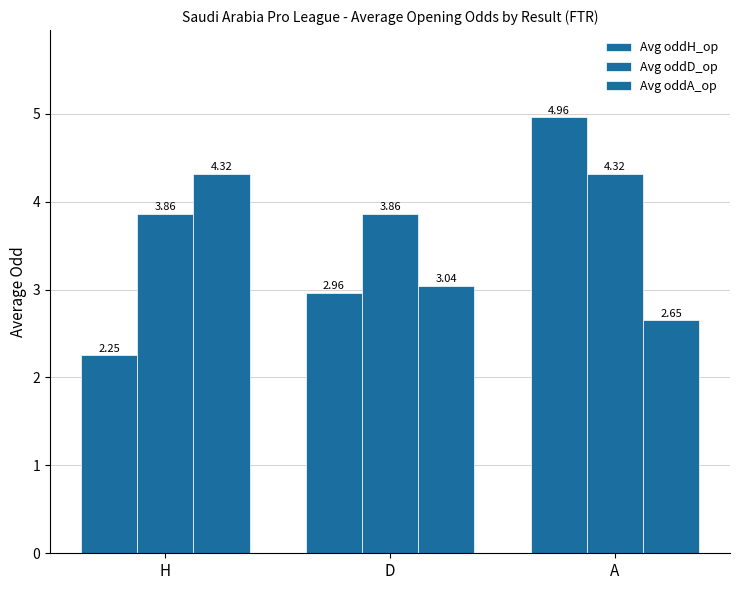

Are the bars grouped side by side (vs. stacked)?

Yes